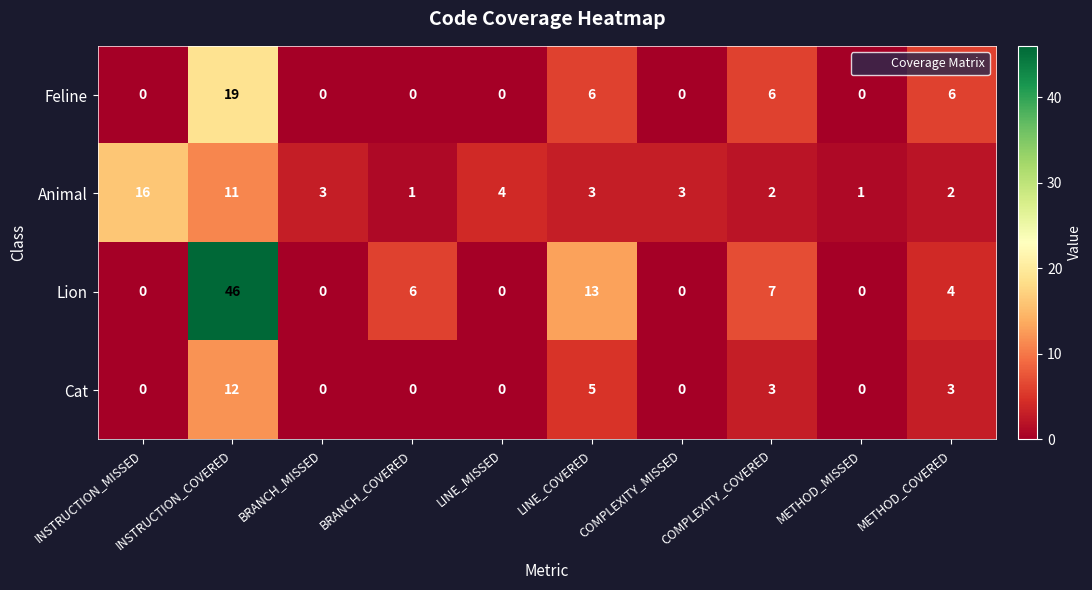

Where does the Animal series first go above 3?

INSTRUCTION_MISSED